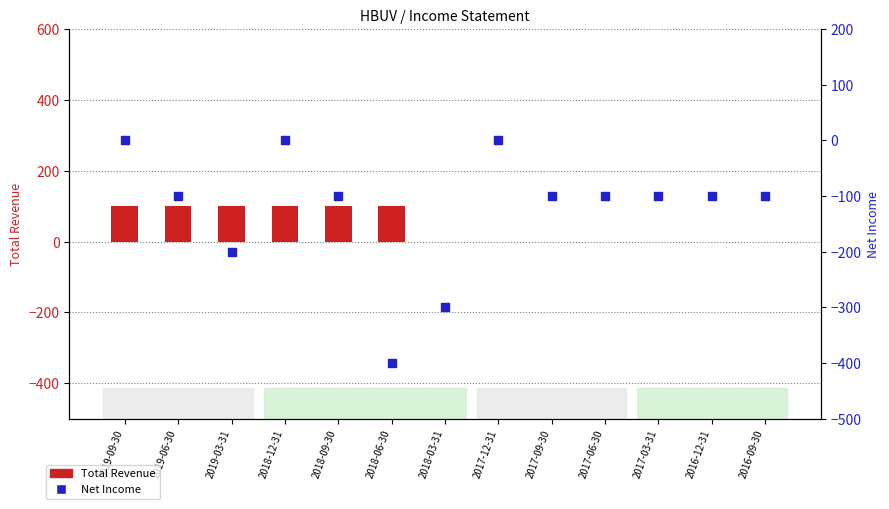

At which category is the sum across all series the highest?

2019-09-30